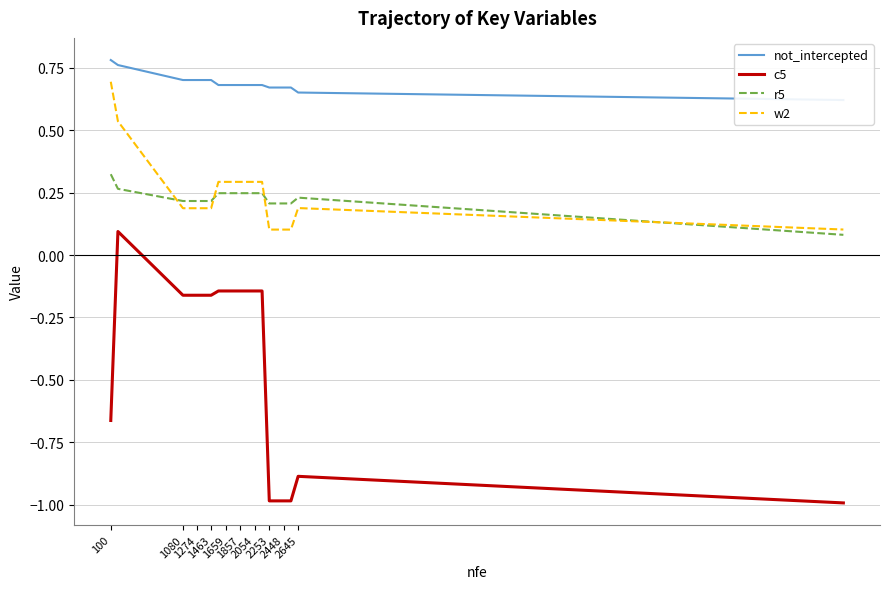

True or false: r5 and c5 intersect in this chart.

False